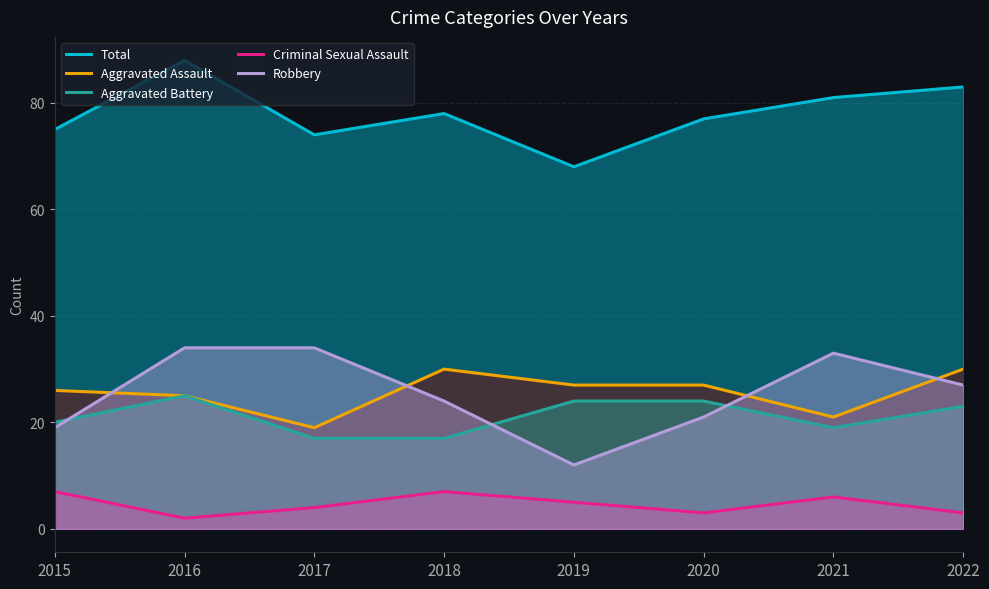

How many intersections are there between Aggravated Battery and Robbery?

3